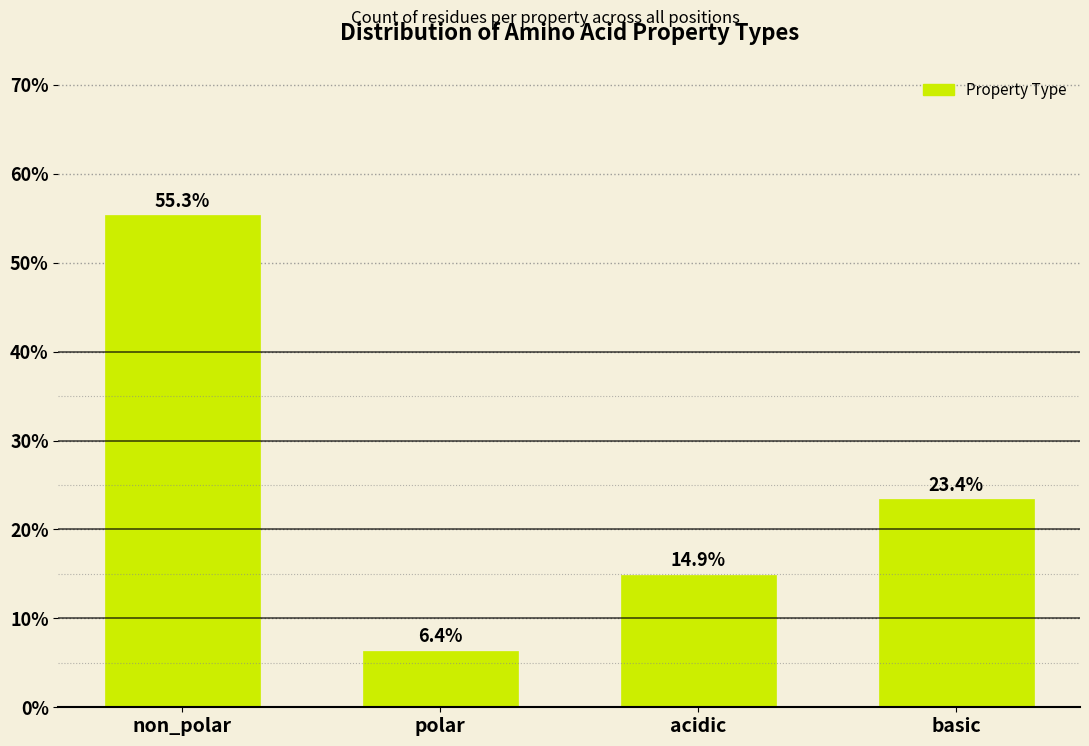

Reading left to right, extract all data points from this chart.

55.3	6.4	14.9	23.4